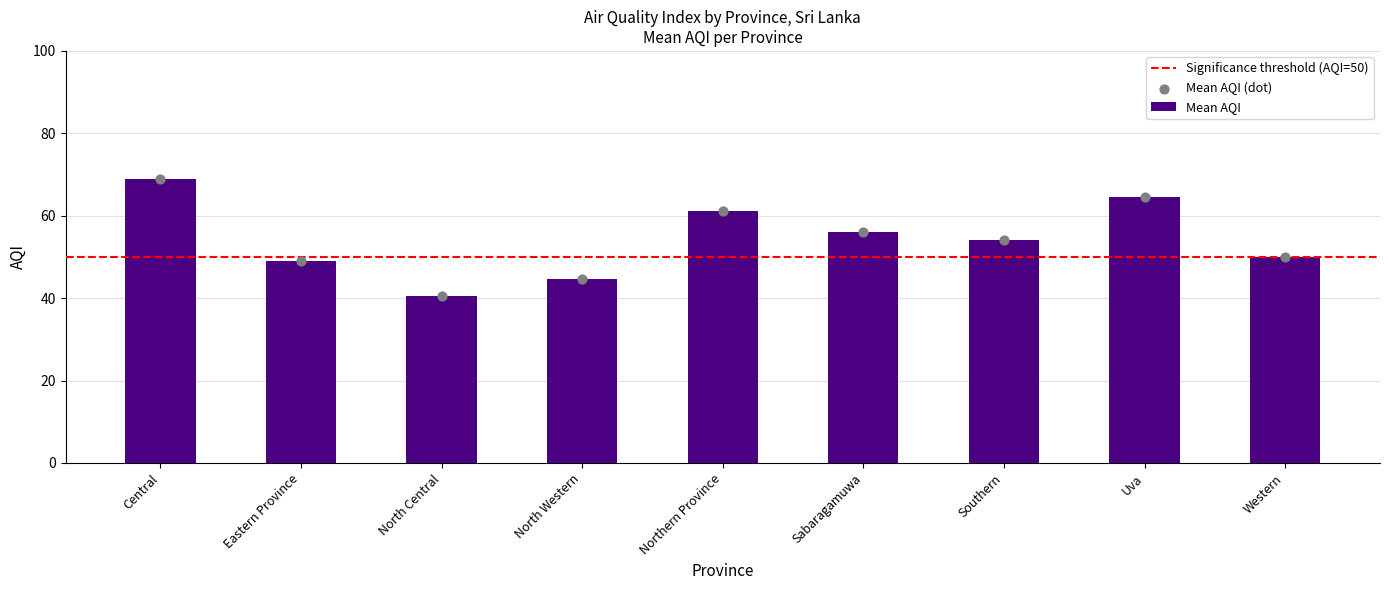

Which has a higher value, Central or North Western?

Central